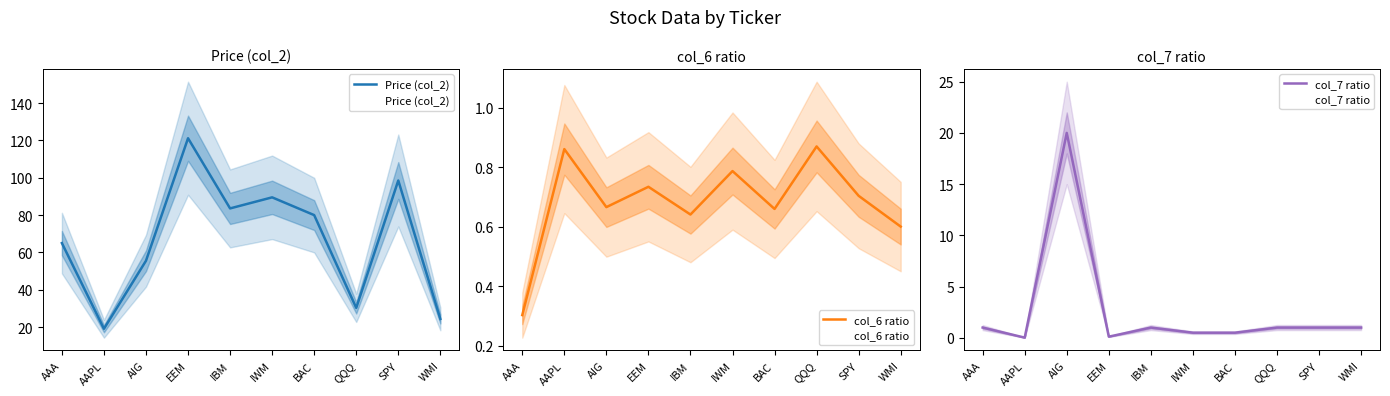

Is the value of col_6 ratio at IWM greater than the value of col_7 ratio at AIG?

No